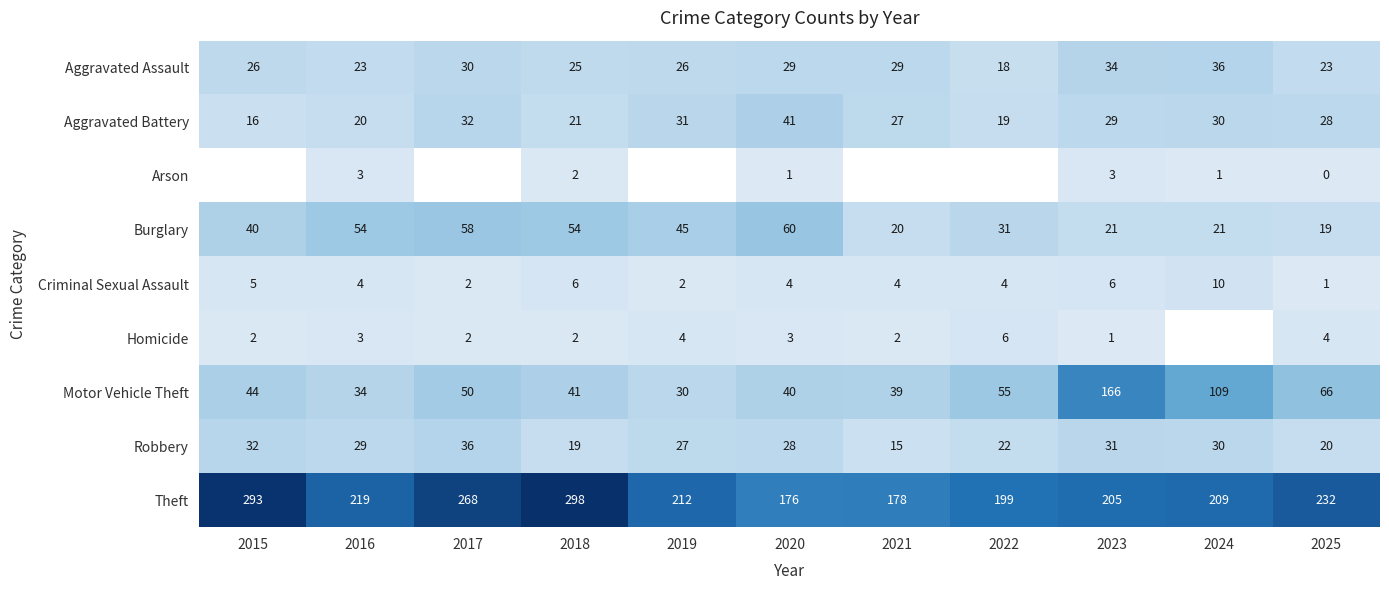

What is the difference between the maximum and minimum values in the Motor Vehicle Theft series?

136